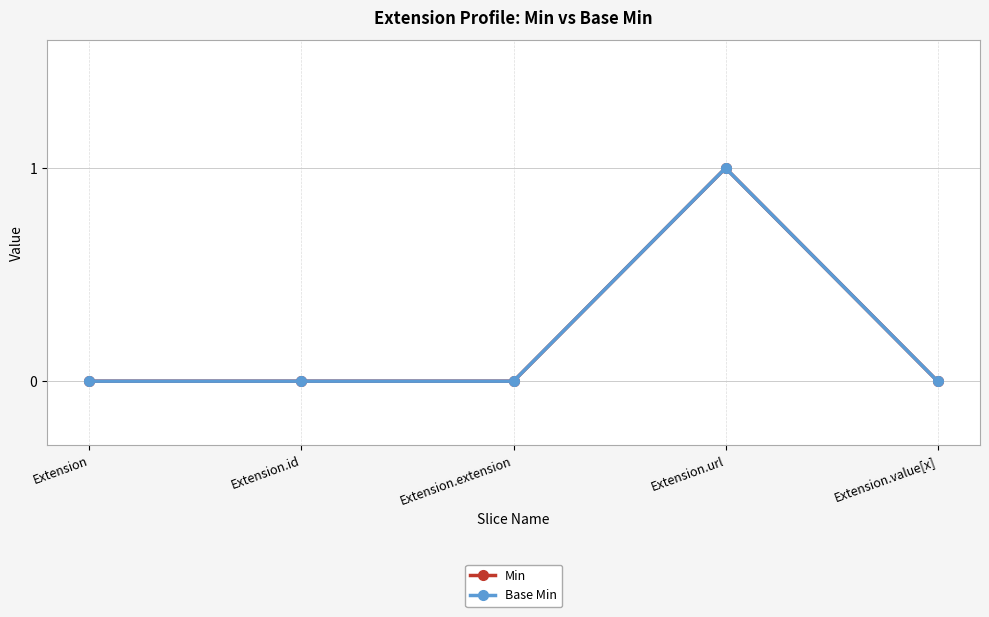

Is this an area chart (filled region under the line)?

No